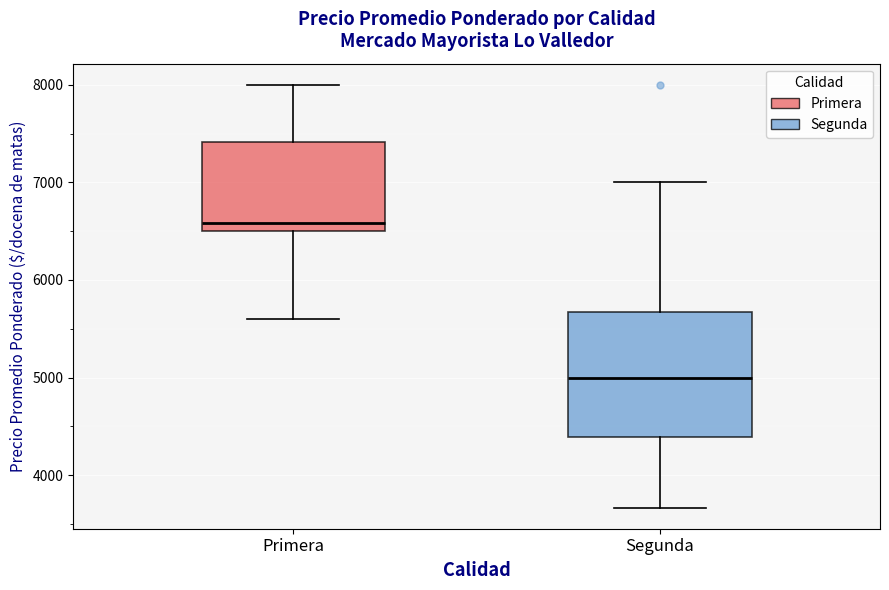

Reading left to right, read every box against the y-axis: the position of its median line, the range the box covers, and the ends of its whiskers. The values are not printed on the chart, so give them approximately, as read against the axis.

Primera: median 6600, box 6500 to 7400, whiskers 5600 to 8000
Segunda: median 5000, box 4400 to 5700, whiskers 3700 to 7000